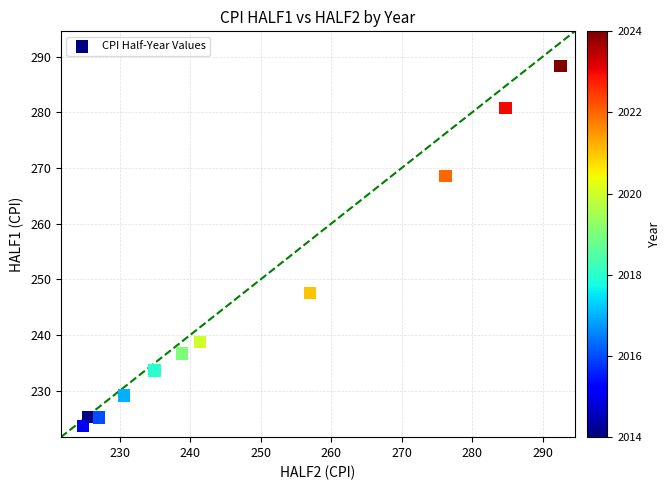

What Y value in the scatter plot is closest to 256?

247.5